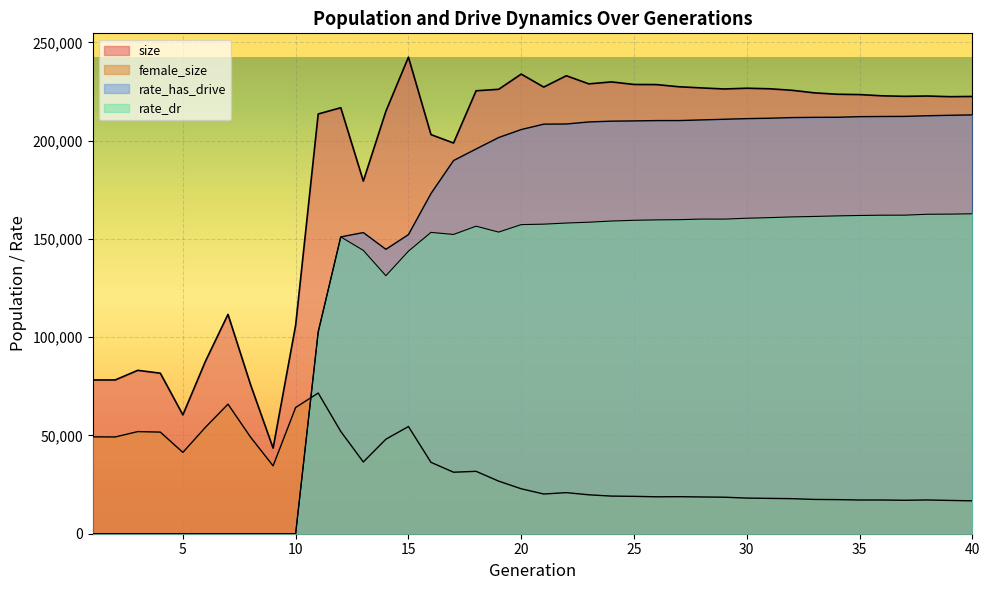

The female_size series shows 65921.0 at 7. True or false?

True